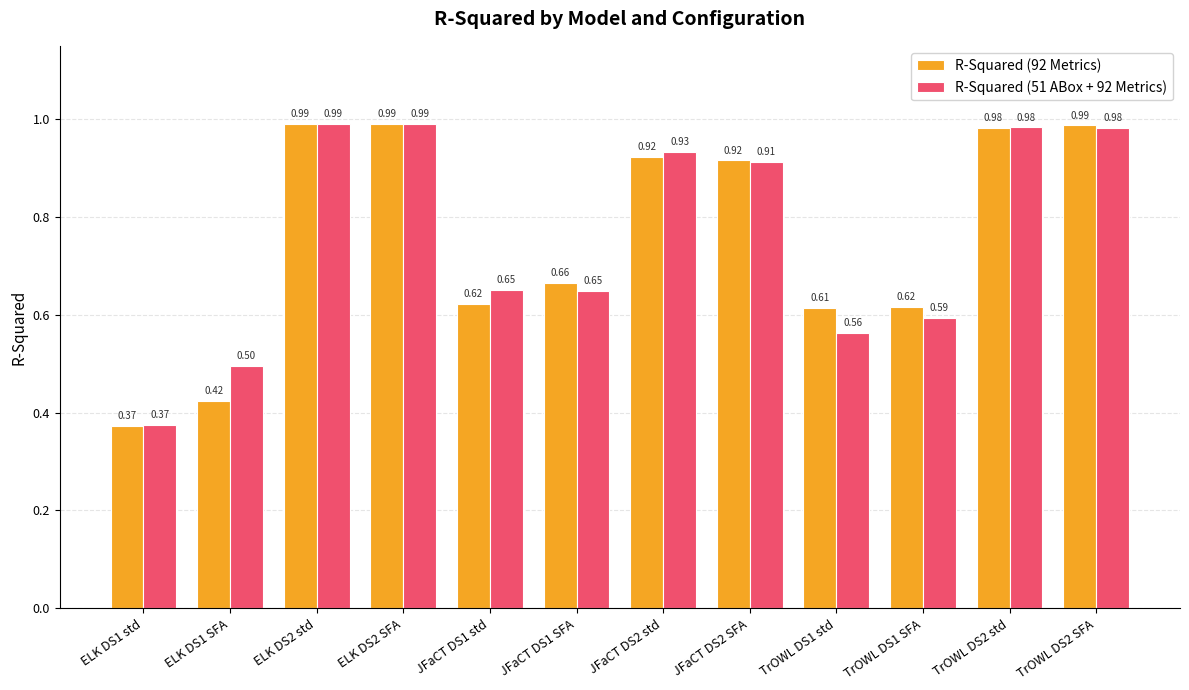

The R-Squared (92 Metrics) series shows 0.7 at ELK DS1 std. True or false?

False